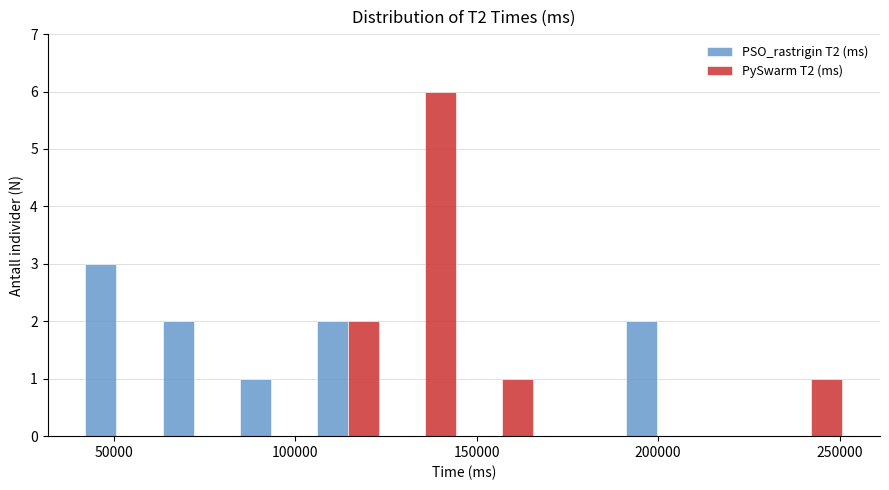

In the PSO_rastrigin T2 (ms) series, which range on the x-axis has the tallest bar?

40000 to 60000